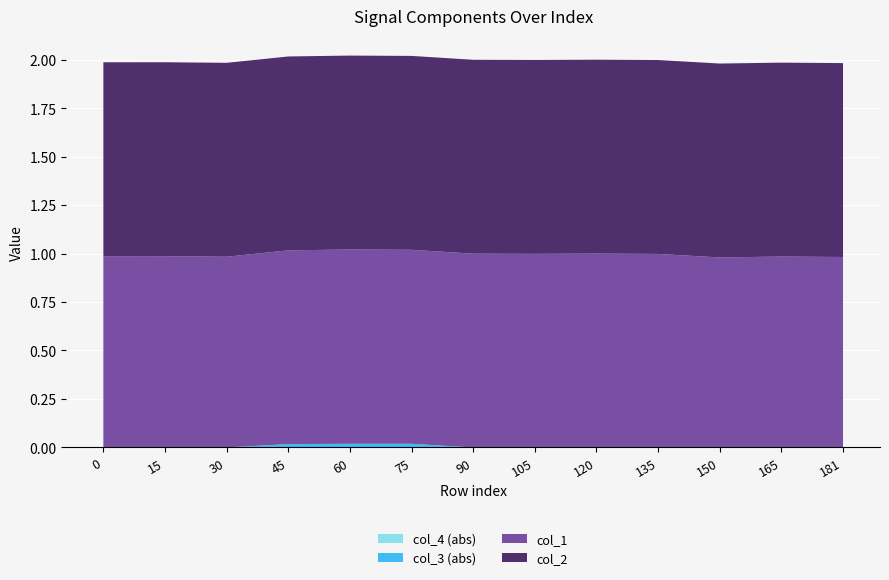

Reading left to right, transcribe all the data shown in this chart.

col_2: 1.0	1.0	1.0	1.0	1.0	1.0	1.0	1.0	1.0	1.0	1.0	1.0	1.0
col_1: 1.0	1.0	1.0	1.0	1.0	1.0	1.0	1.0	1.0	1.0	1.0	1.0	1.0
col_3: 0.0	0.0	0.0	-0.0	-0.0	-0.0	0.0	0.0	0.0	0.0	0.0	0.0	0.0